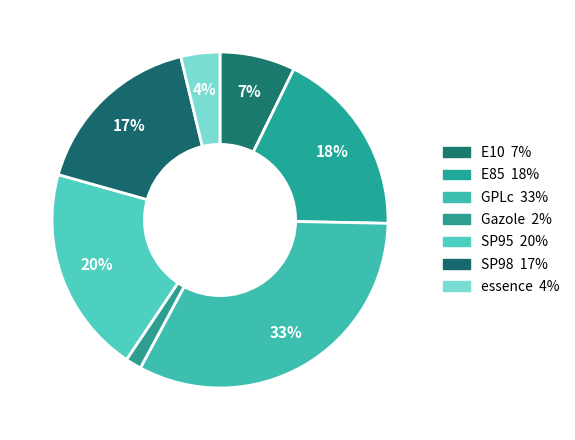

What is the smallest slice in the pie chart?

Gazole